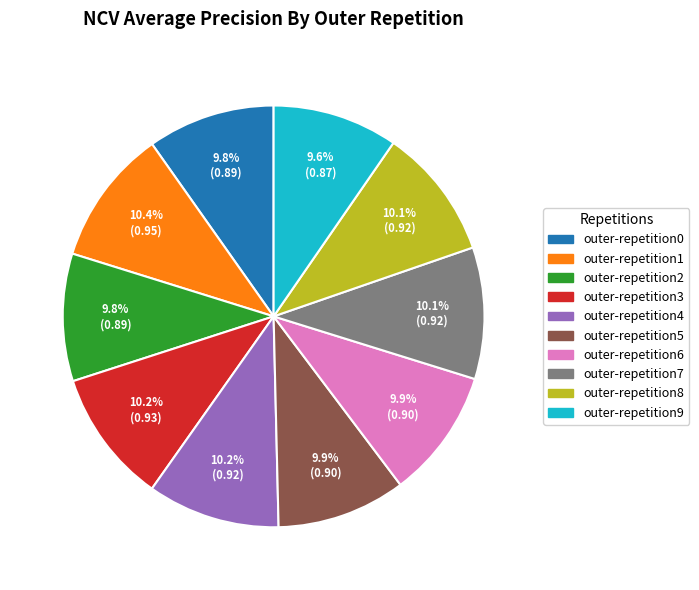

Does outer-repetition1 account for over 50% of the chart?

No